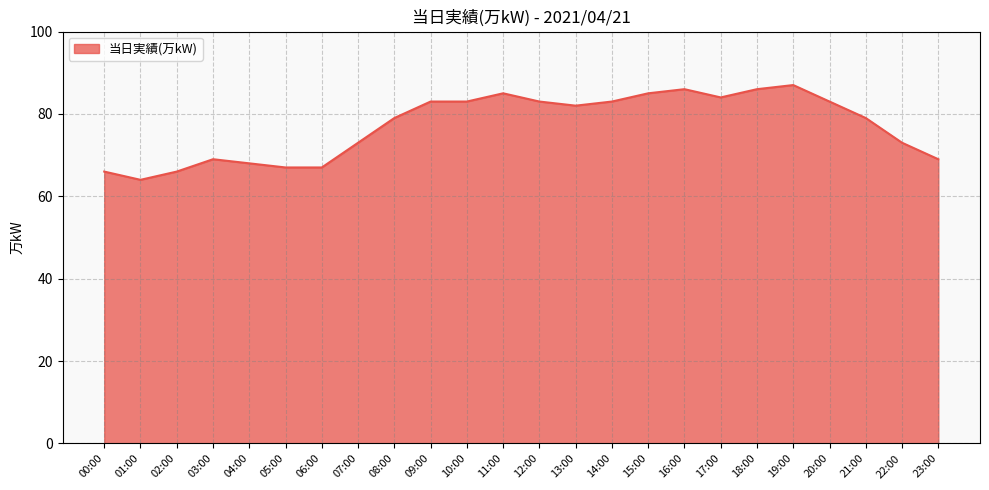

What is the difference between the values at 10:00 and 21:00?

4